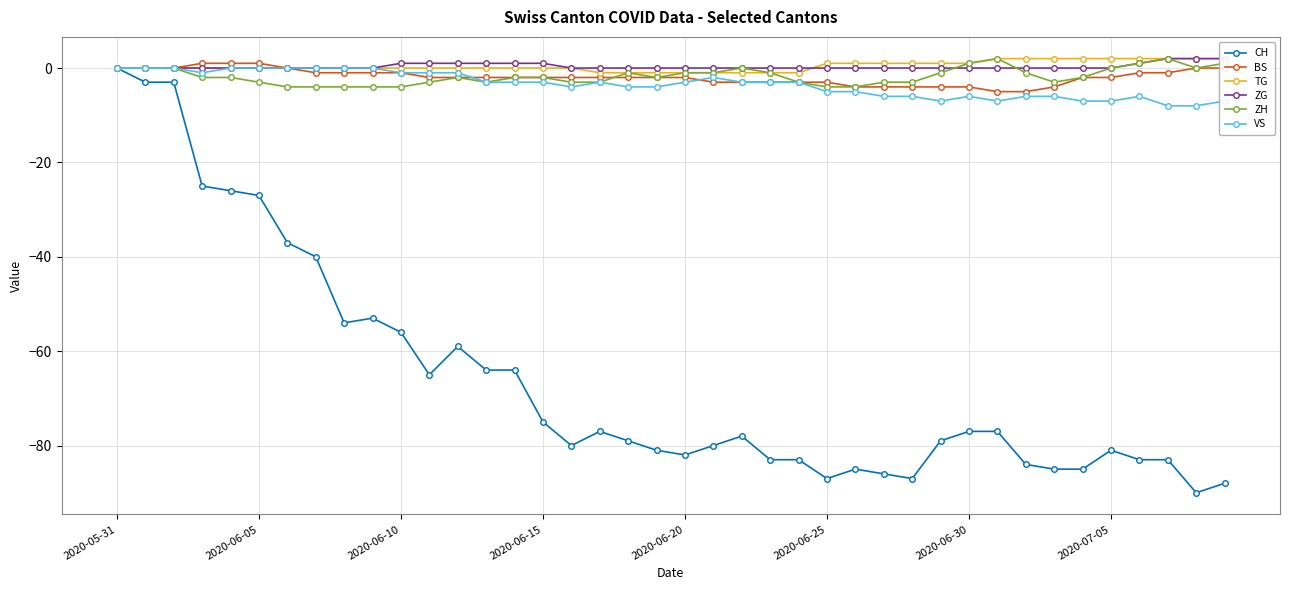

Which series has the largest range (max minus min)?

CH